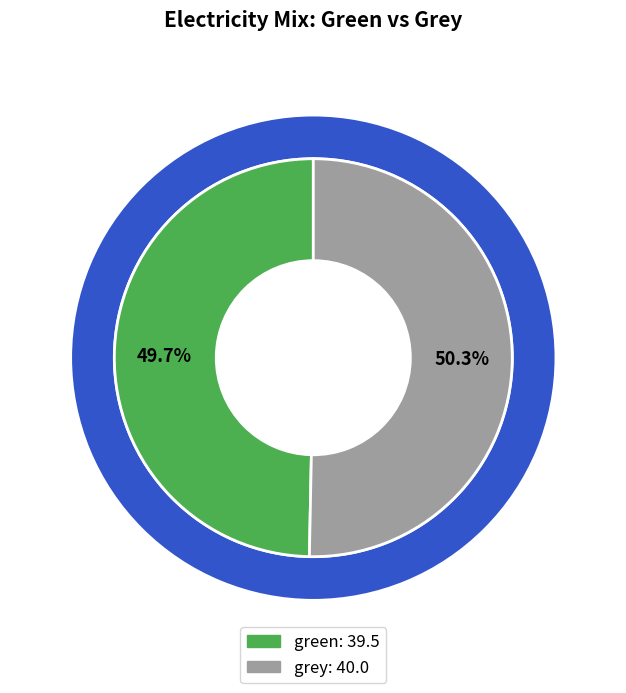

What percentage is the green slice, to the nearest percent?

50%